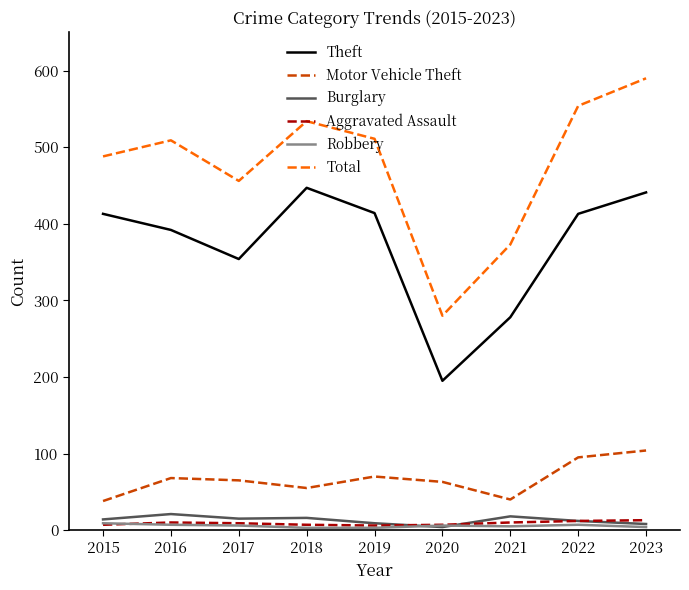

The value of Burglary at 2017 is 15. True or false?

True